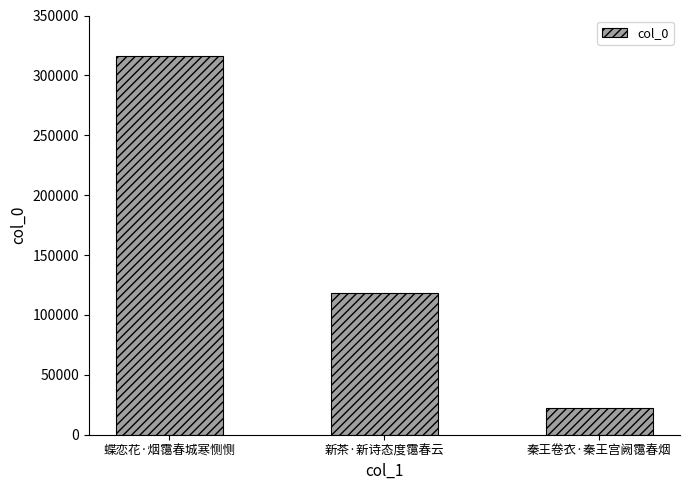

Count the number of data series in this chart.

1